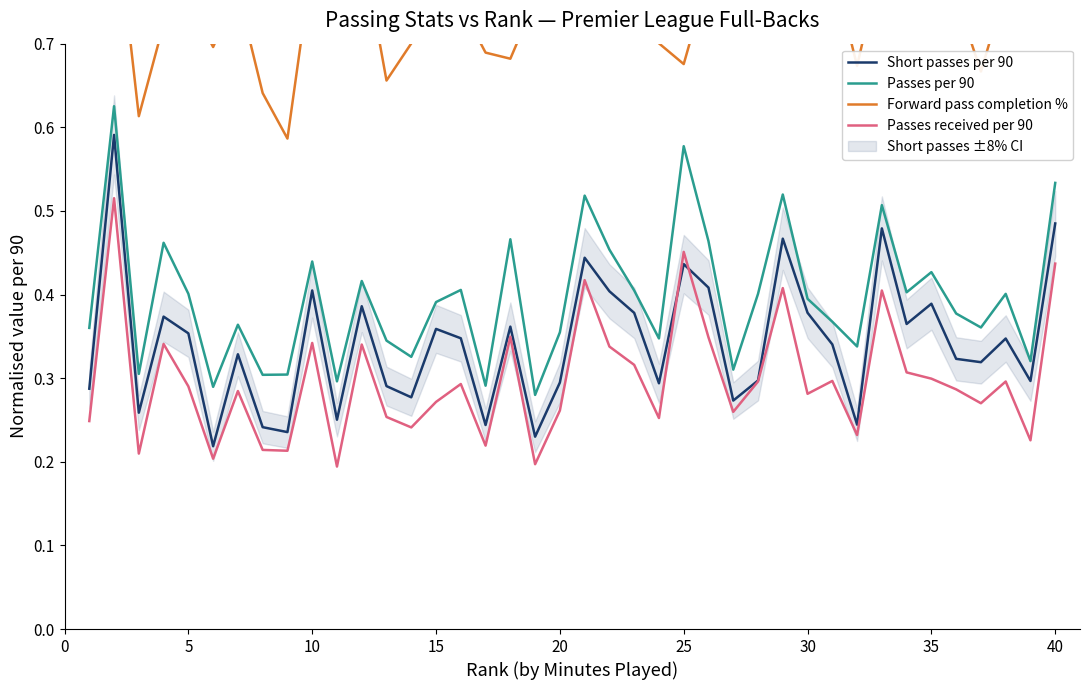

True or false: Passes per 90 and Short passes per 90 cross at least once.

False